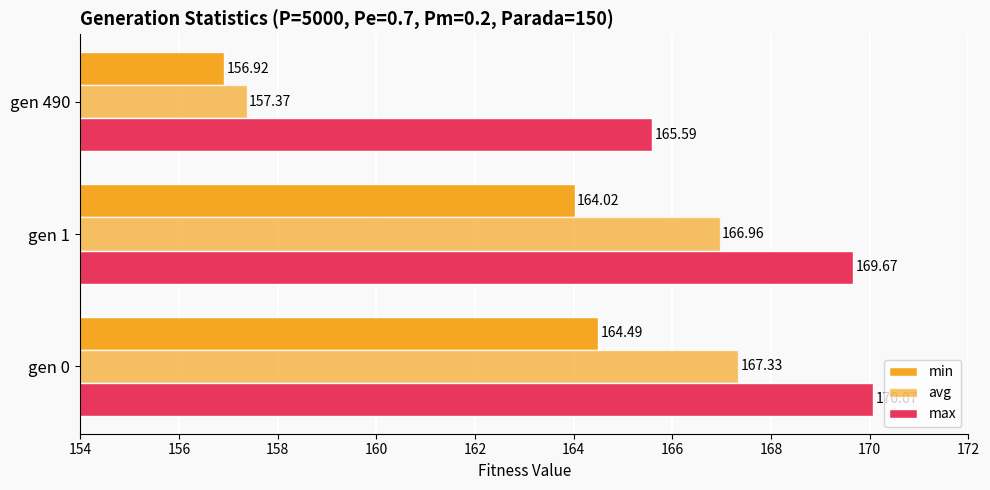

How many categories are shown in the chart?

3